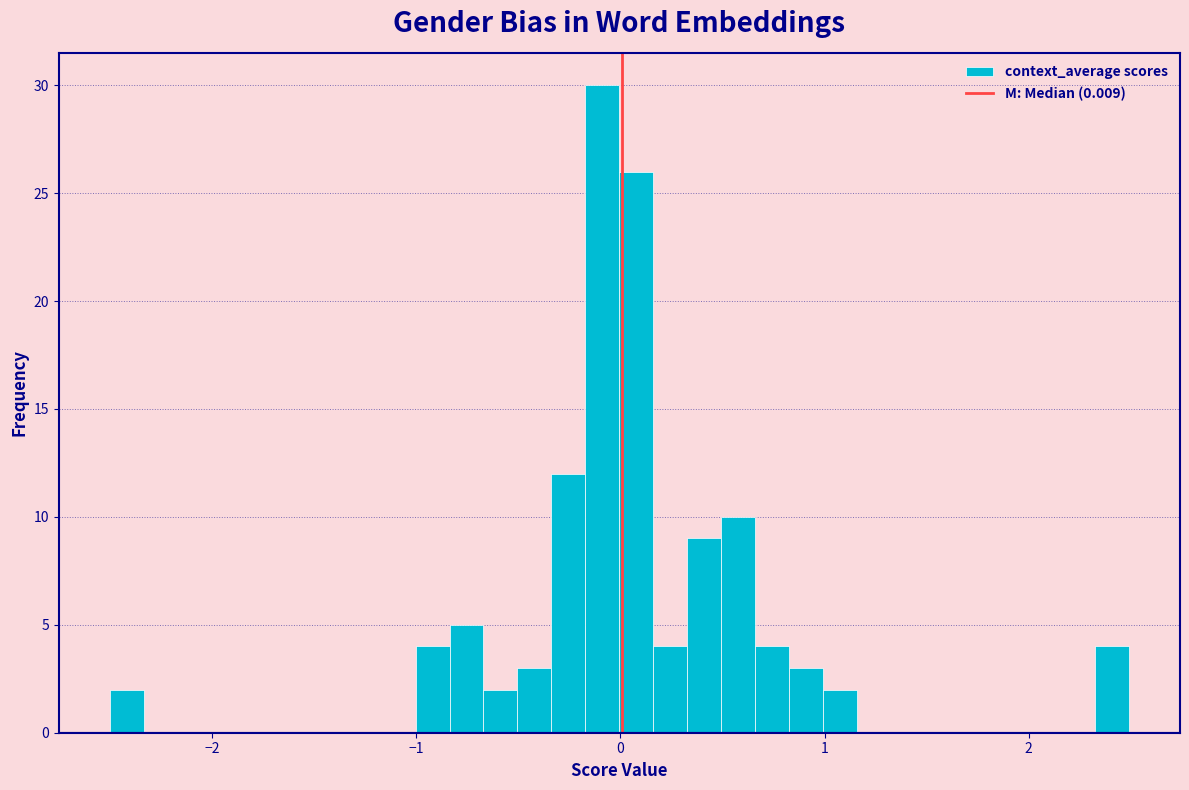

Around what value on the x-axis is the tallest bar? Give the approximate position of its centre, as read against the axis.

-0.1